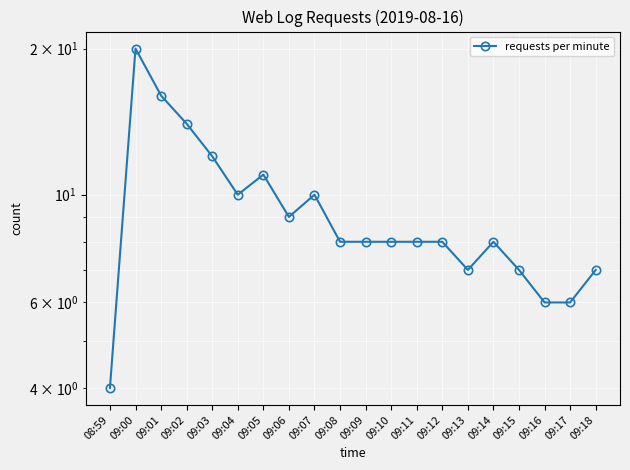

What is the label of the 10th point from the left?

09:08